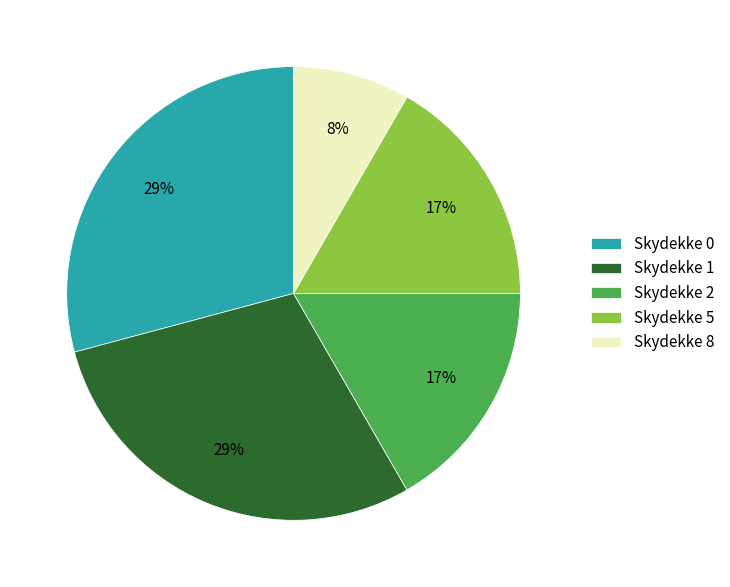

What is the ratio of the value at Skydekke 2 to the value at Skydekke 0?

0.6